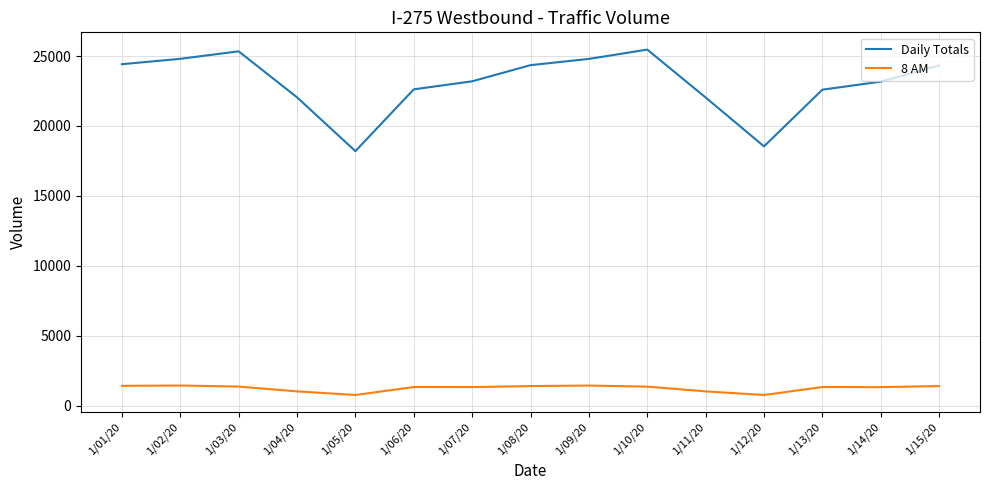

True or false: Daily Totals has a value of 32503.4 at 1/07/20.

False